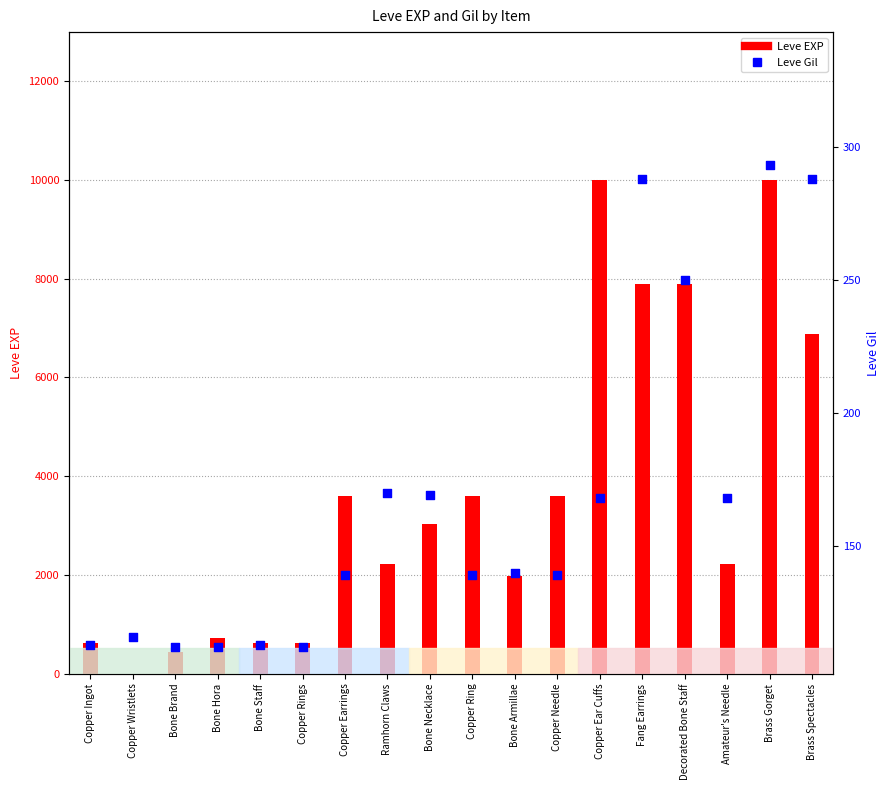

Which series contains the highest Y value?

Leve EXP